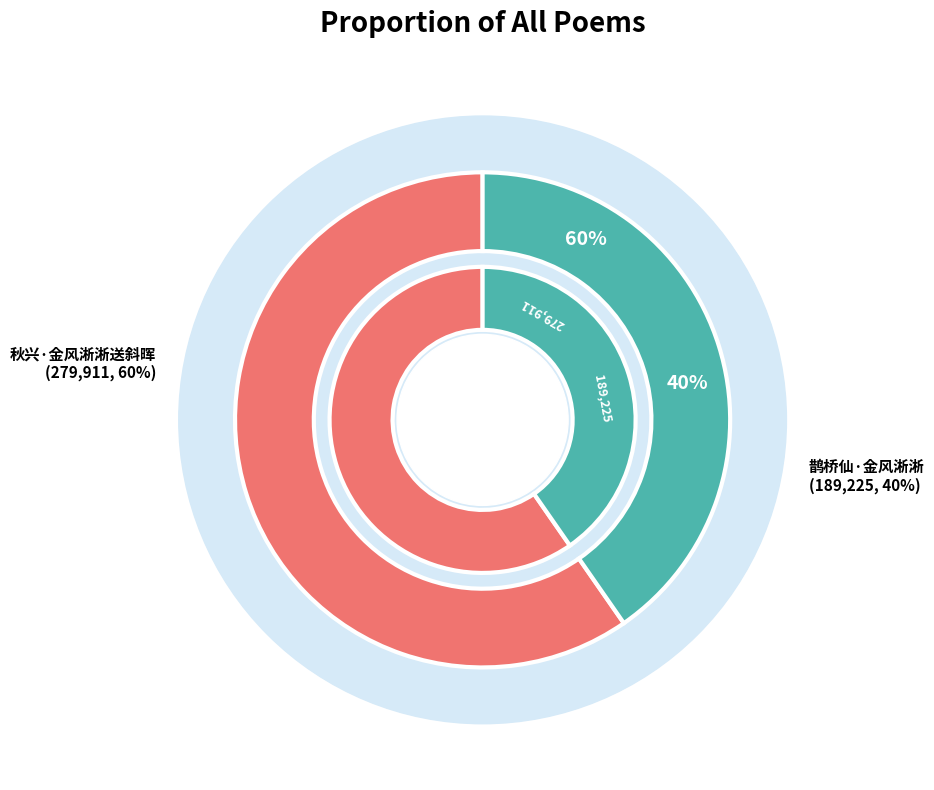

Which has a higher value, 鹊桥仙·金风淅淅 or 秋兴·金风淅淅送斜晖?

秋兴·金风淅淅送斜晖